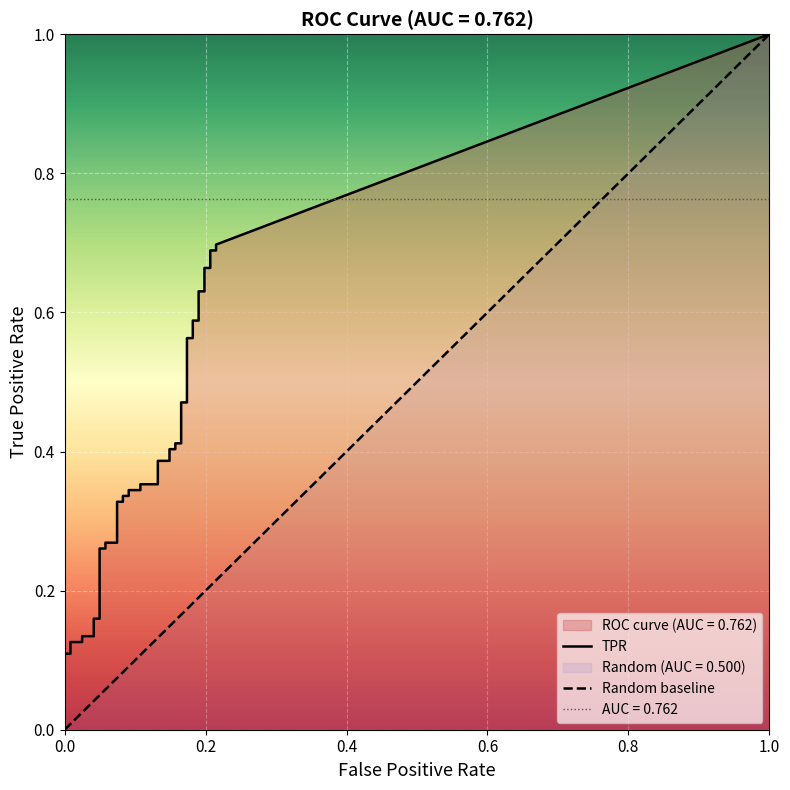

How many positive values does the fpr series have?

38